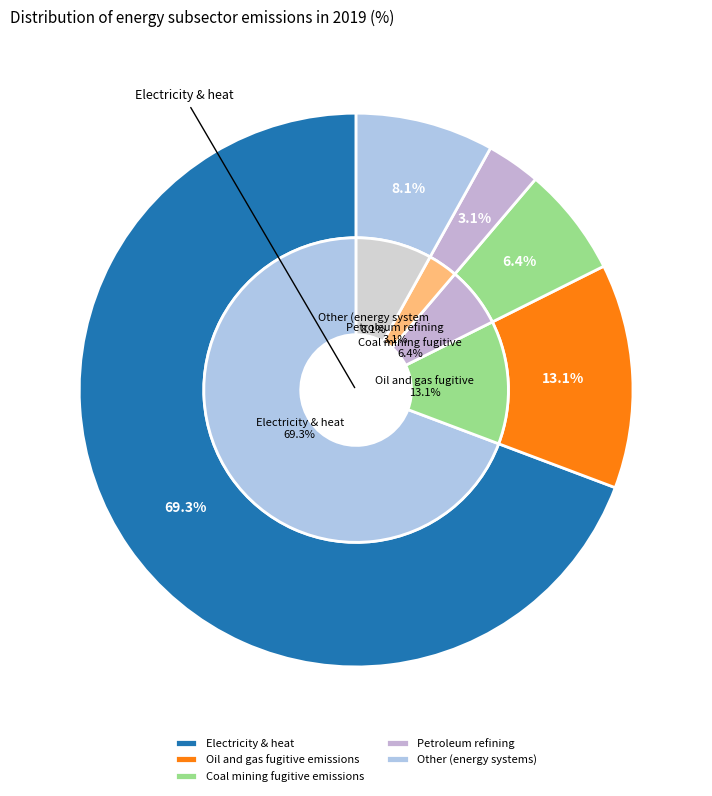

To the nearest percent, what percentage of the pie is Coal mining fugitive emissions?

6%